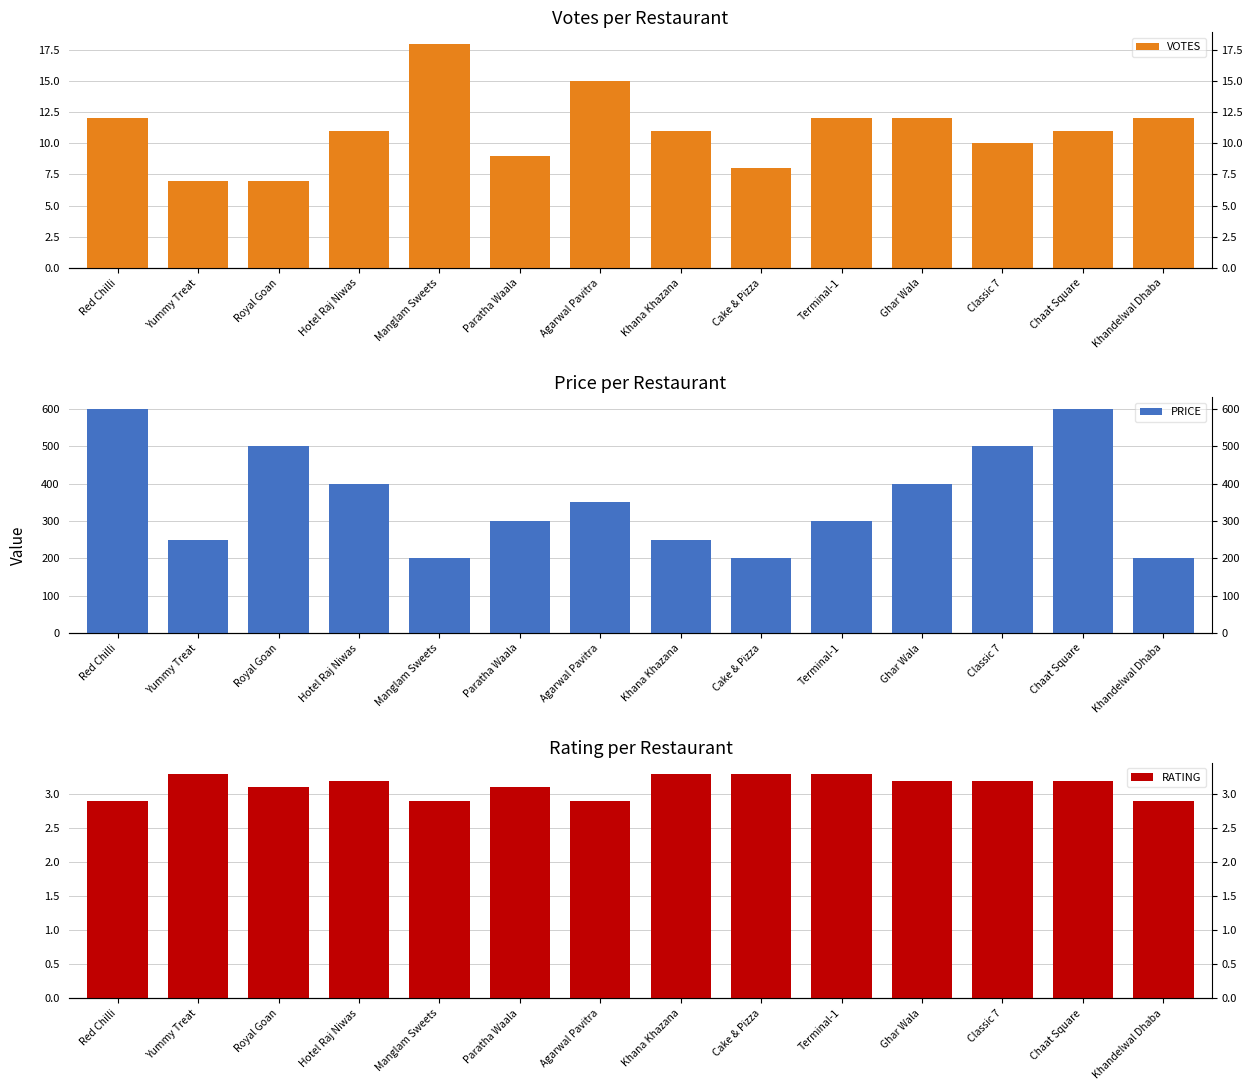

Is it true that PRICE equals 118.6 at Ghar Wala?

False